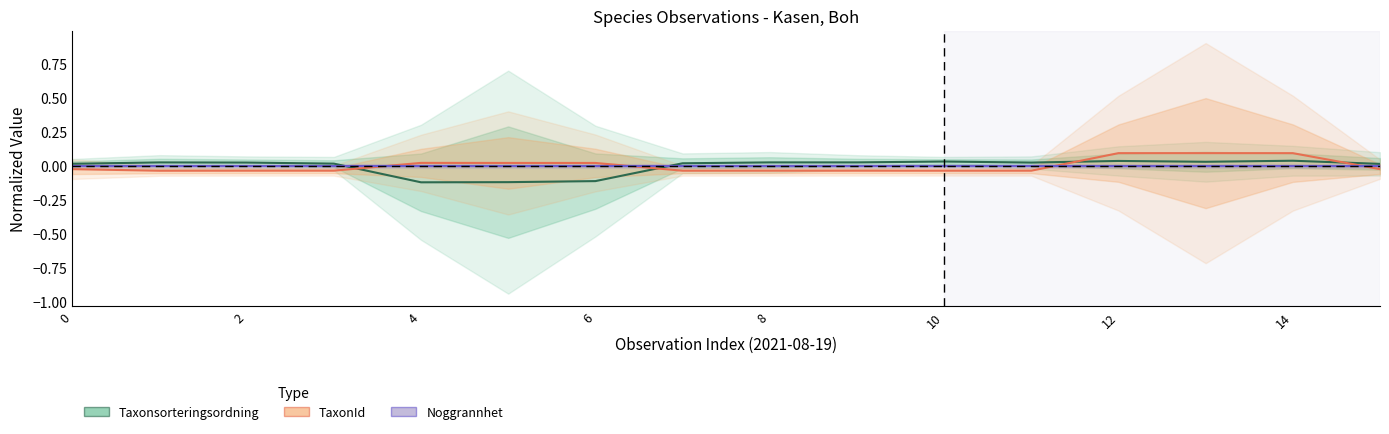

How many positive values does the TaxonId series have?

6